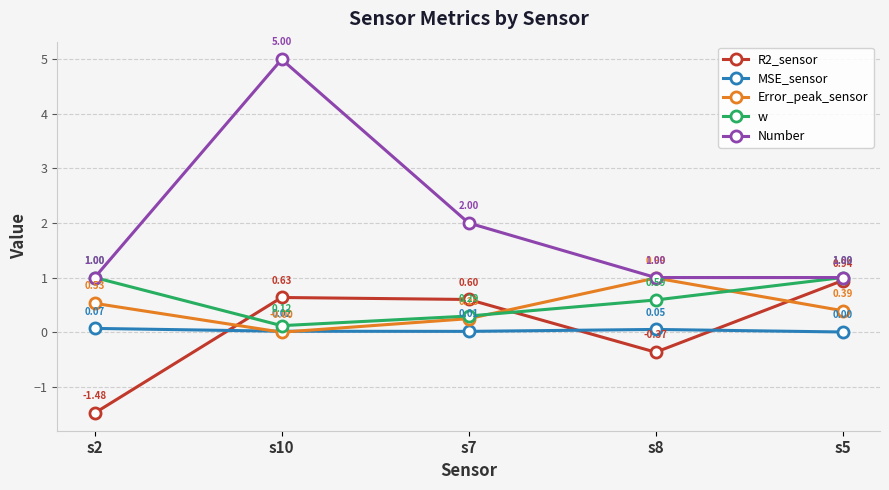

How many interior local peaks does the Number series have?

1